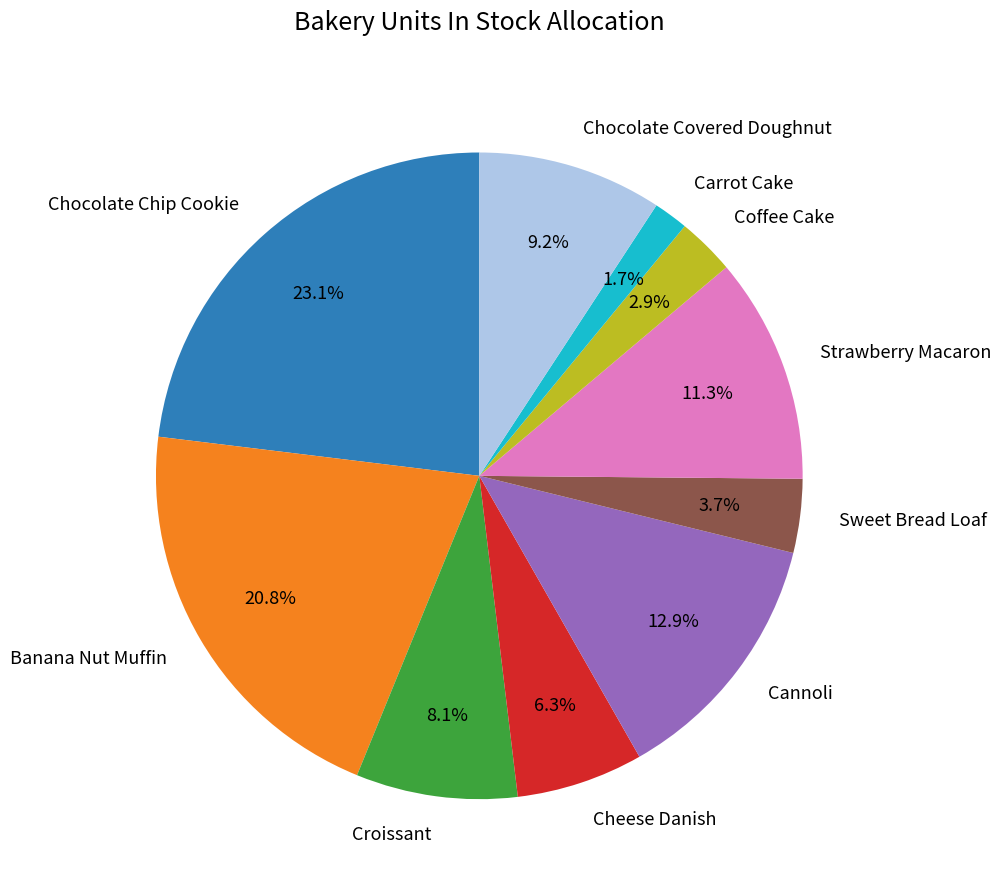

To the nearest percent, what is the difference between the largest and smallest slice percentages?

21%